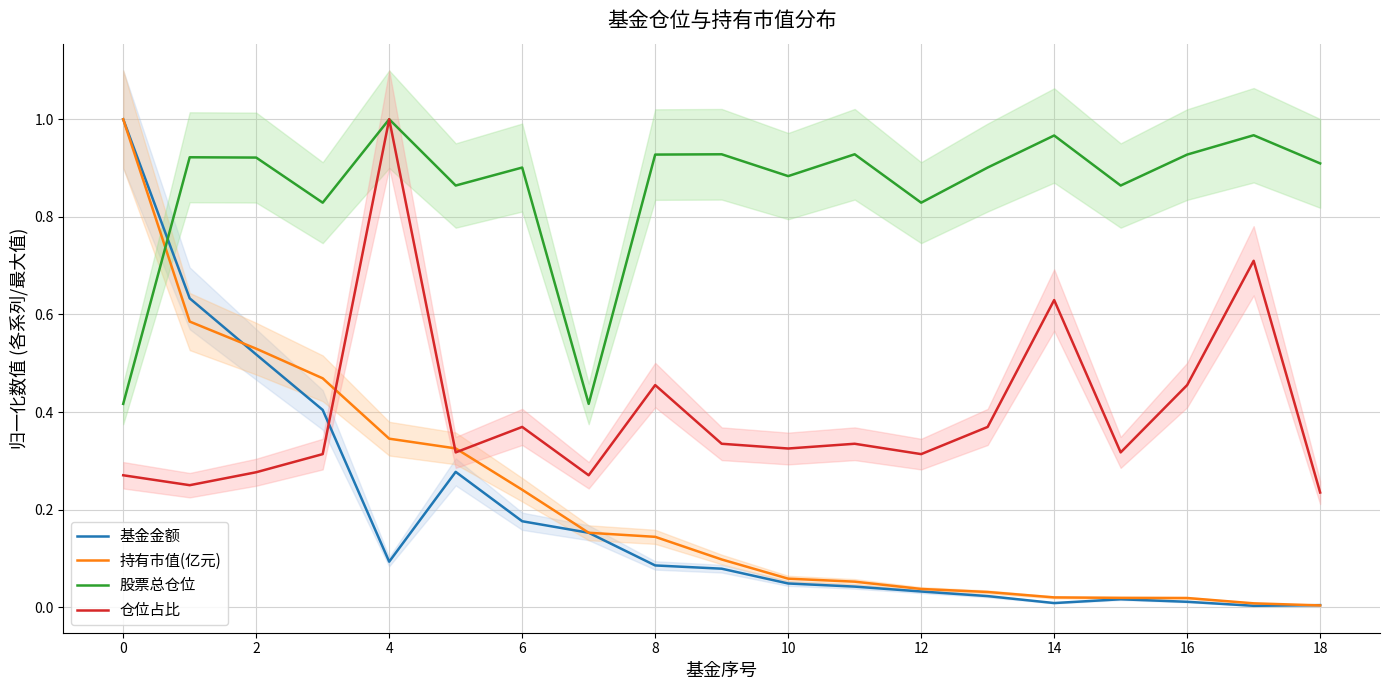

At how many categories does at least one series exceed 0?

19